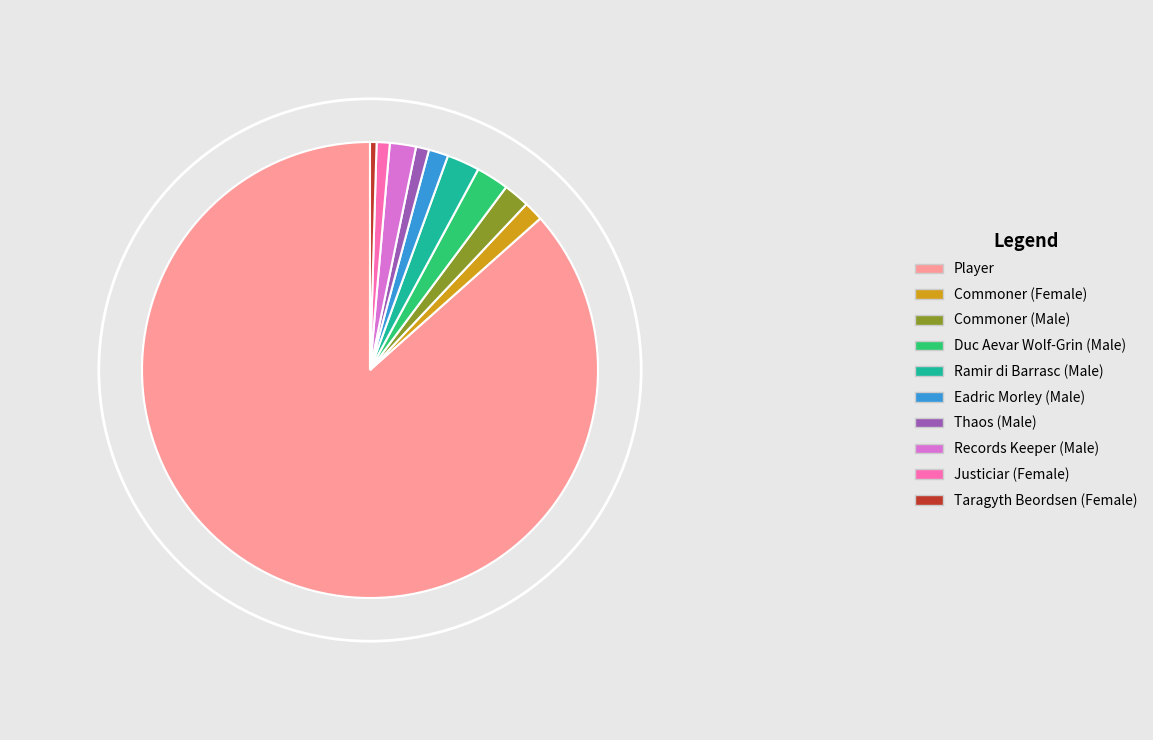

The Commoner (Male) slice represents 13% of the pie. True or false?

False